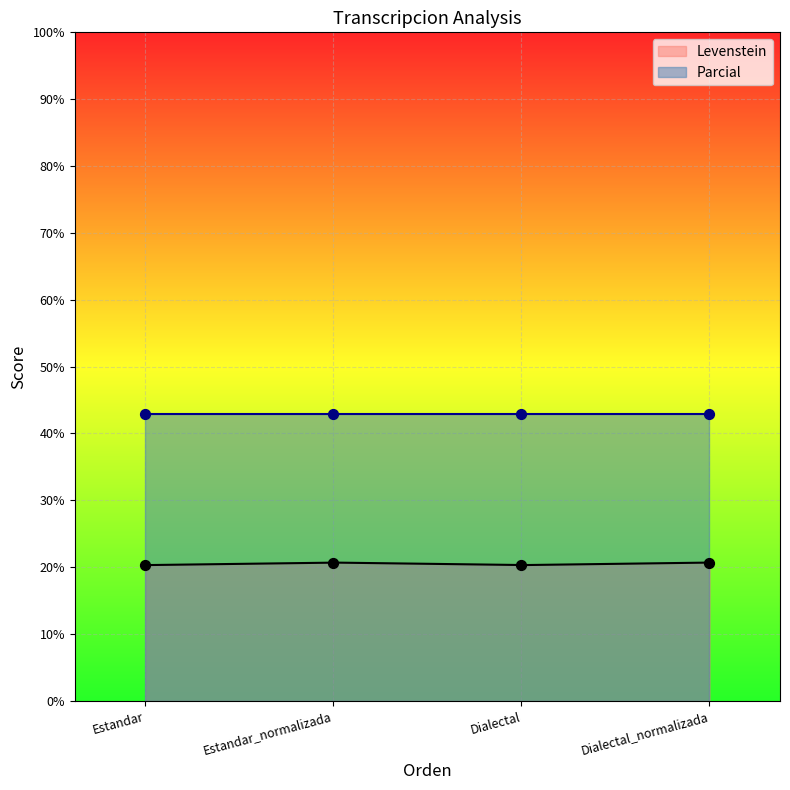

What is the ratio of the value at Estandar to the value at Dialectal_normalizada?

1.0